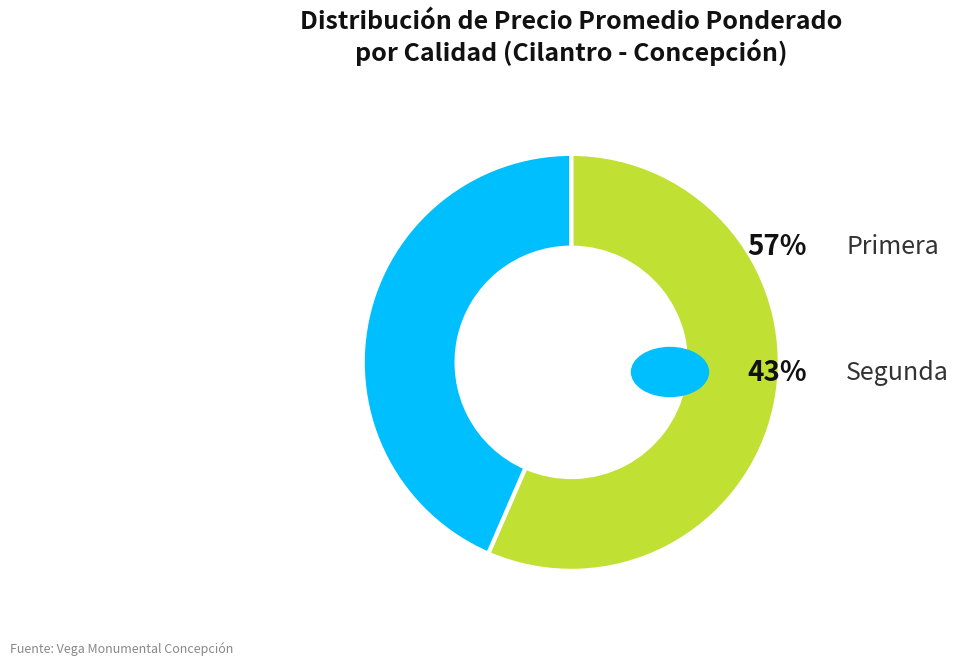

Is there a majority slice in this chart?

Yes